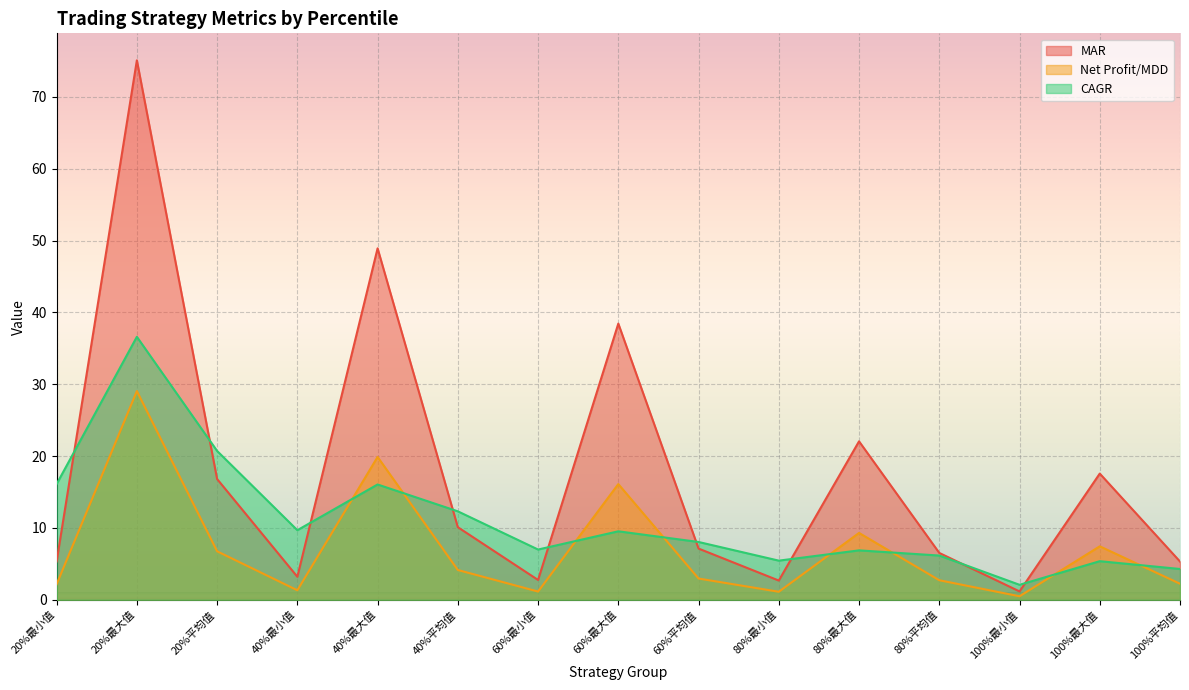

What is the label of the 10th point from the right?

40%平均值